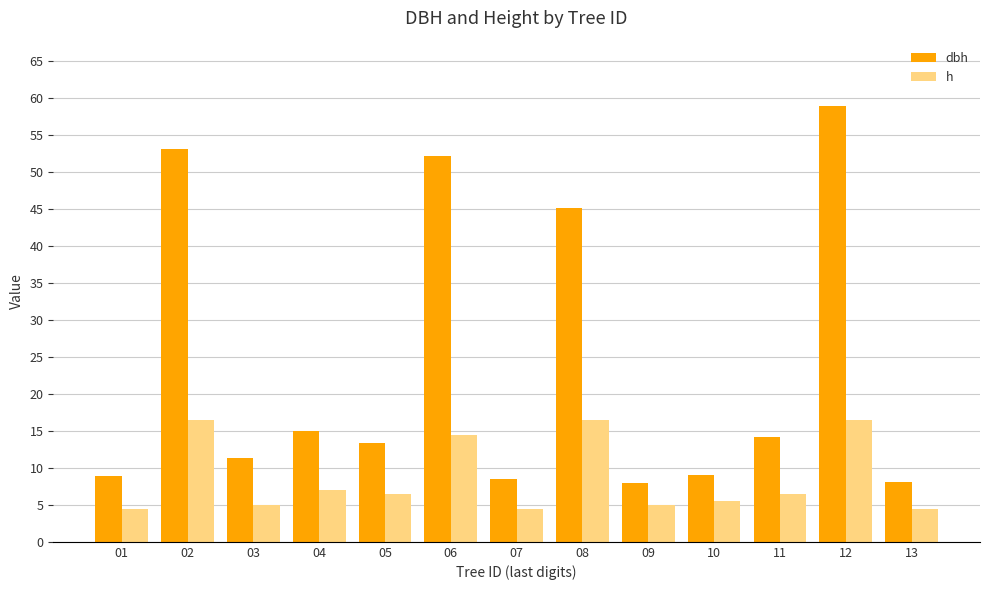

At which label does dbh reach its peak?

12